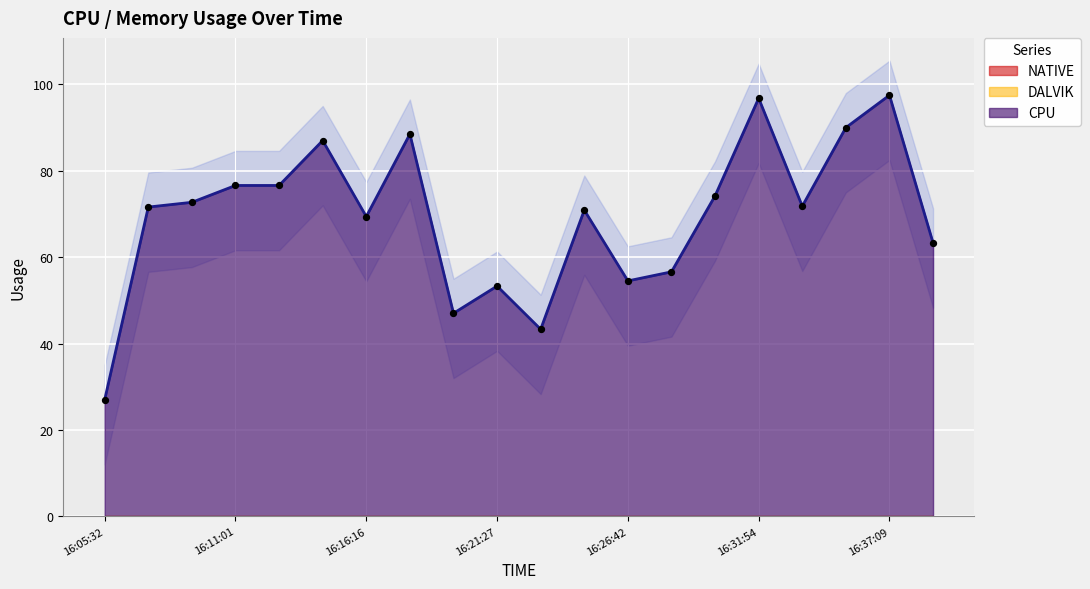

What are all the series names shown in the legend?

CPU, DALVIK, NATIVE